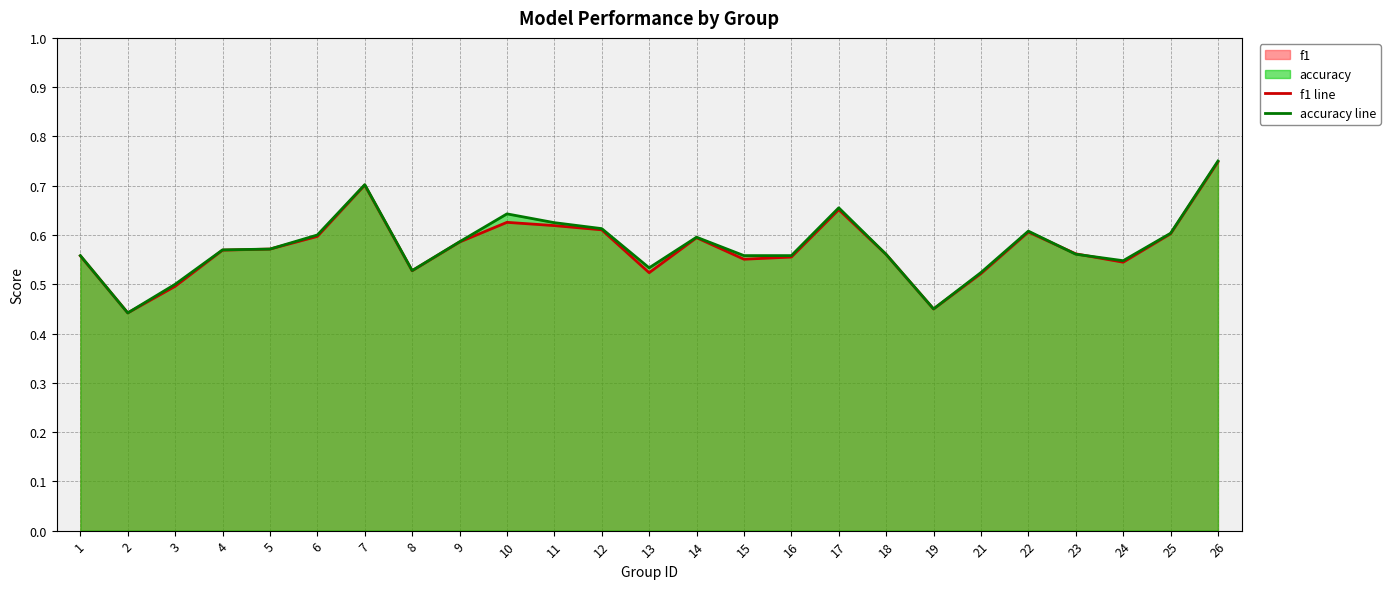

Which category has the highest value across all series?

26